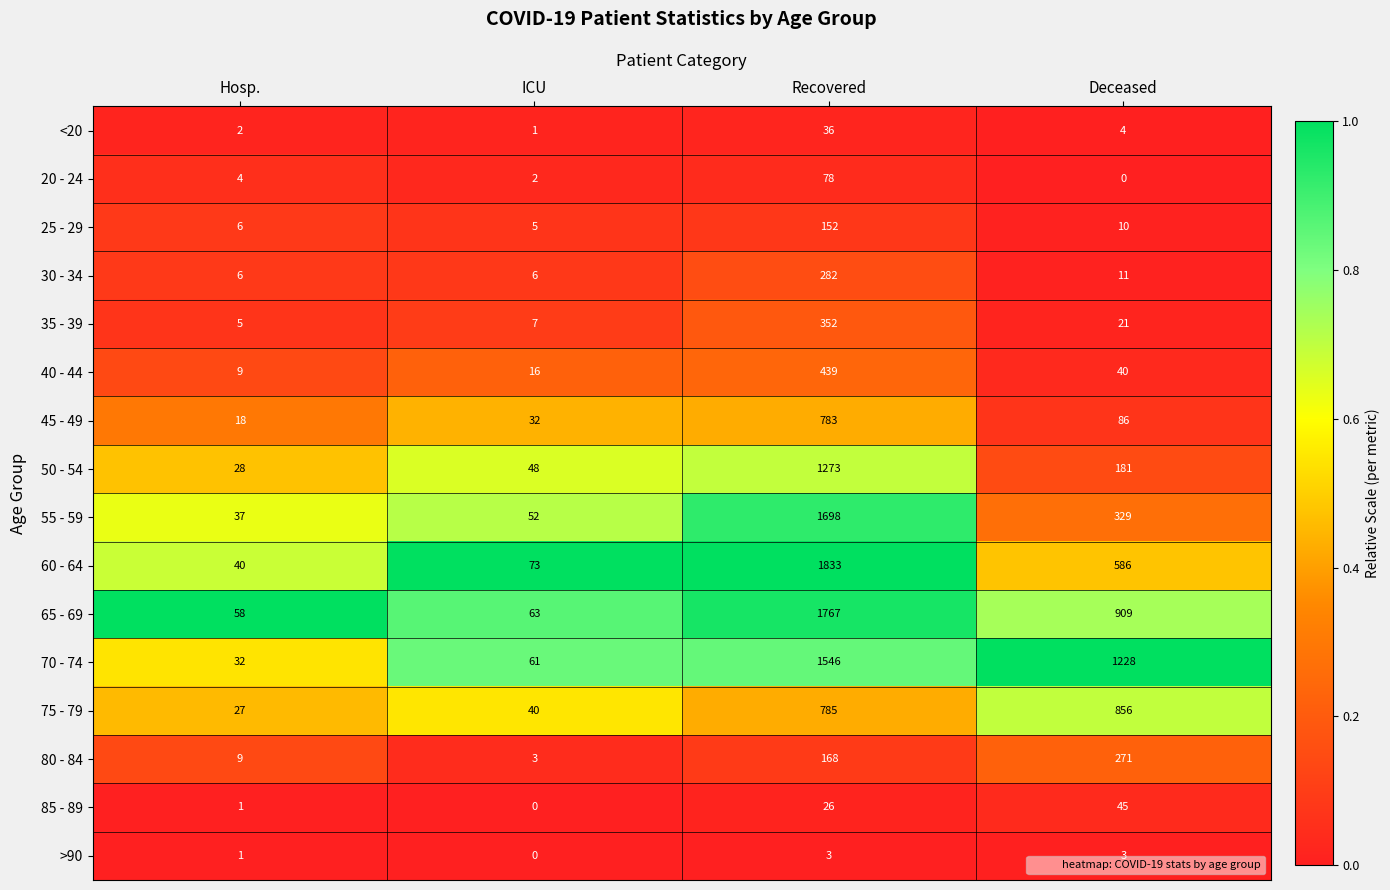

At which category is the sum across all series the highest?

Recovered